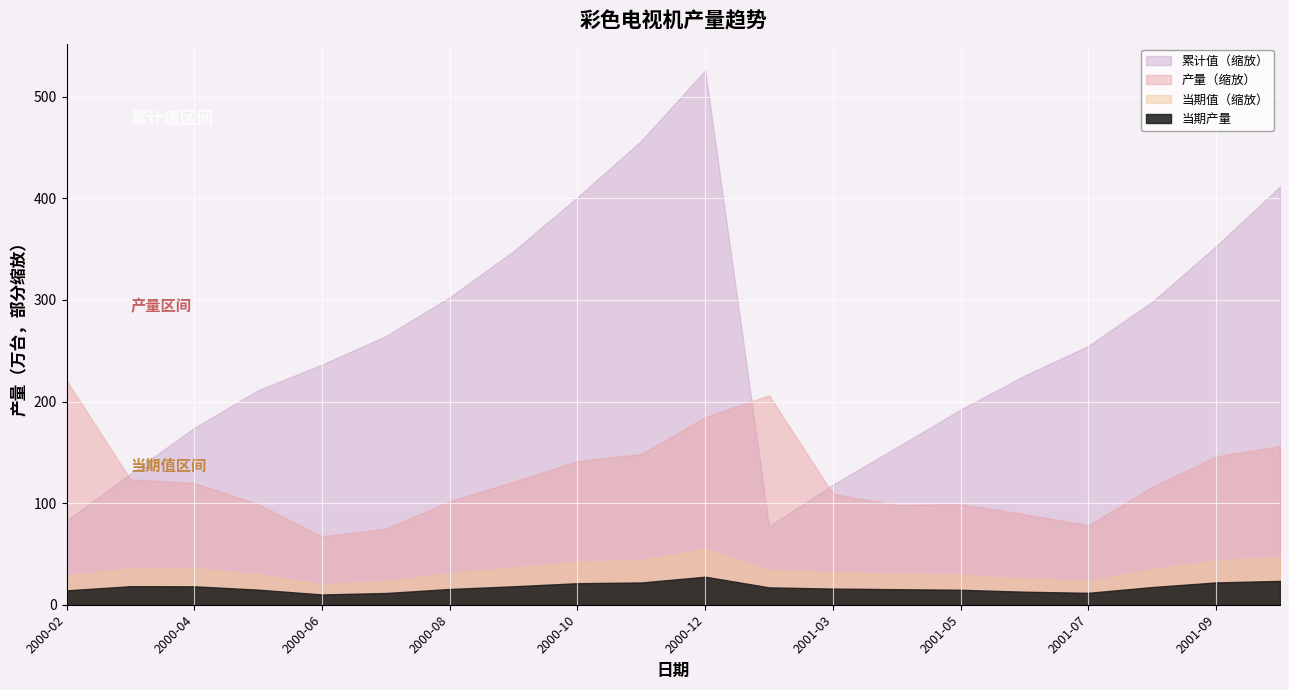

What is the maximum value shown in the chart?

525.9